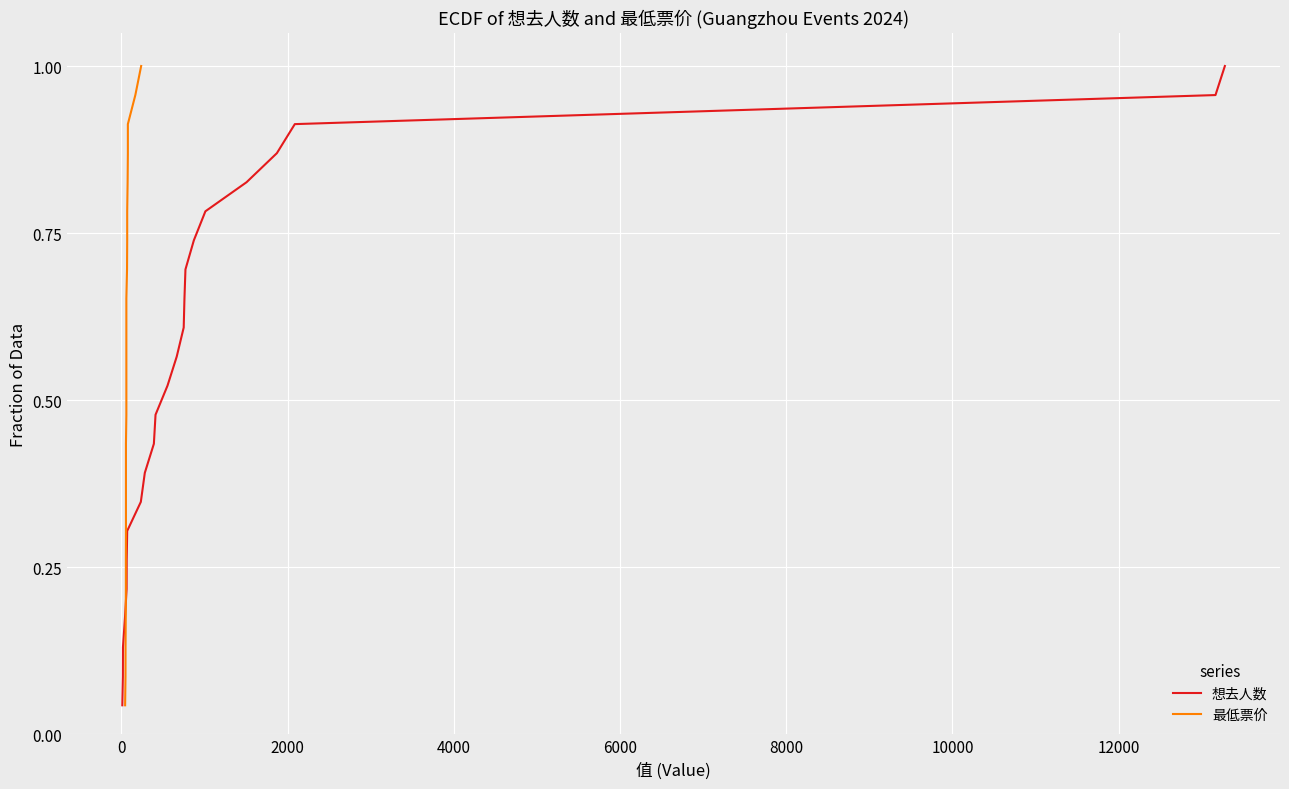

How many data points does each series have?

23